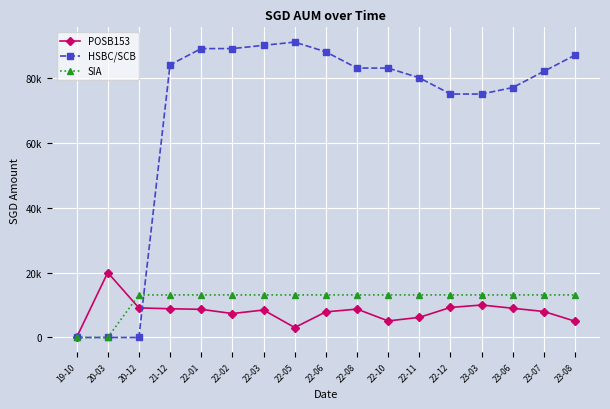

Is this an area chart (filled region under the line)?

No